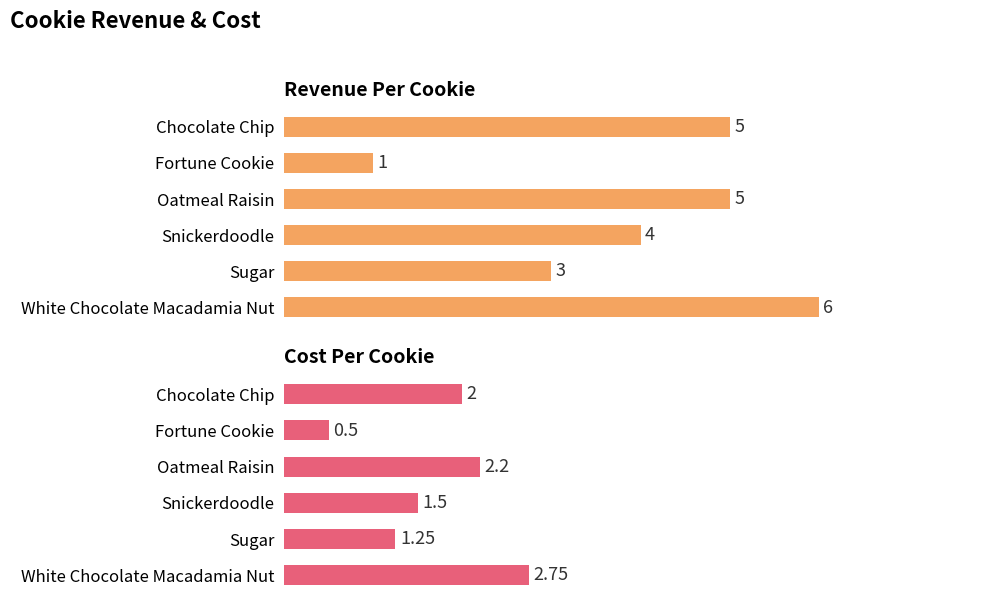

What is the difference between the second highest and second lowest values in the RevenuePerCookie series?

2.0